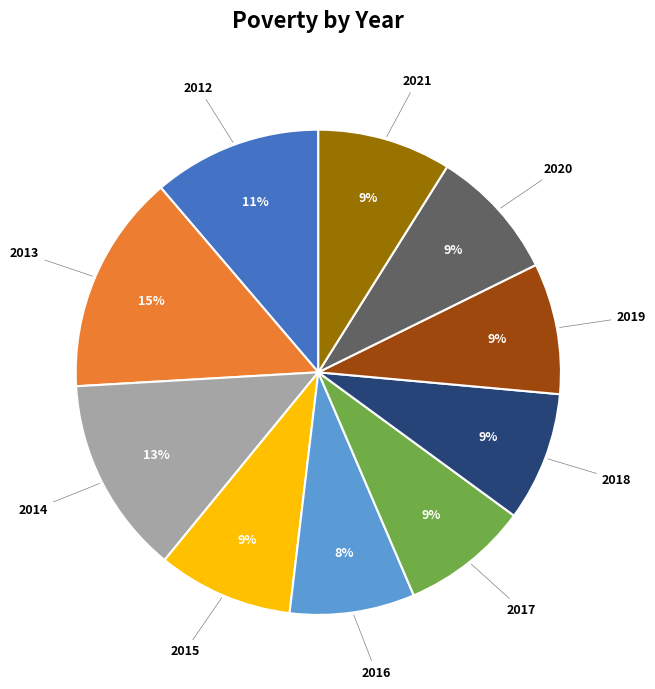

Does any single category account for the majority?

No